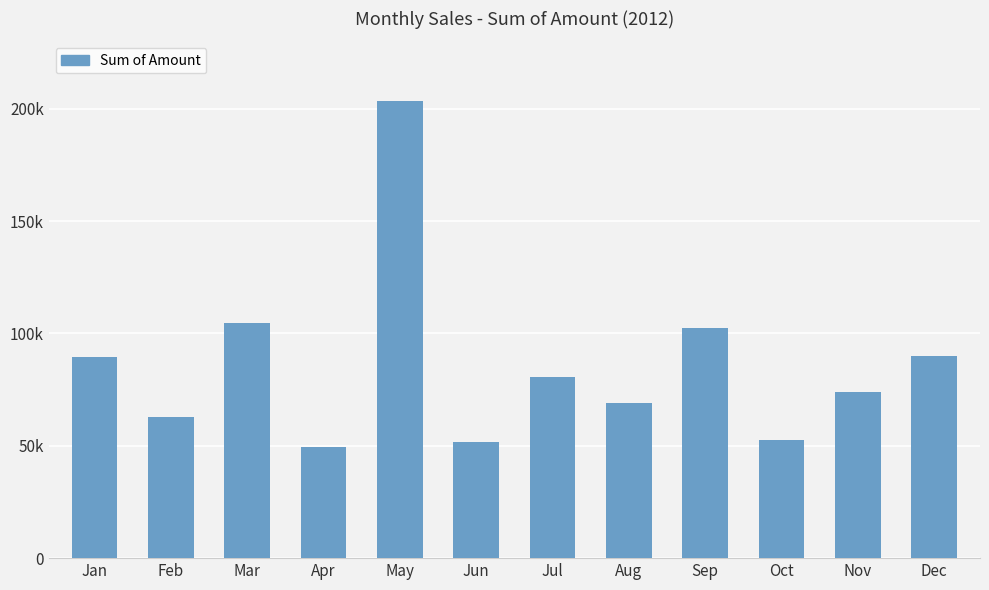

What is the value of the 11th bar from the left?

73740